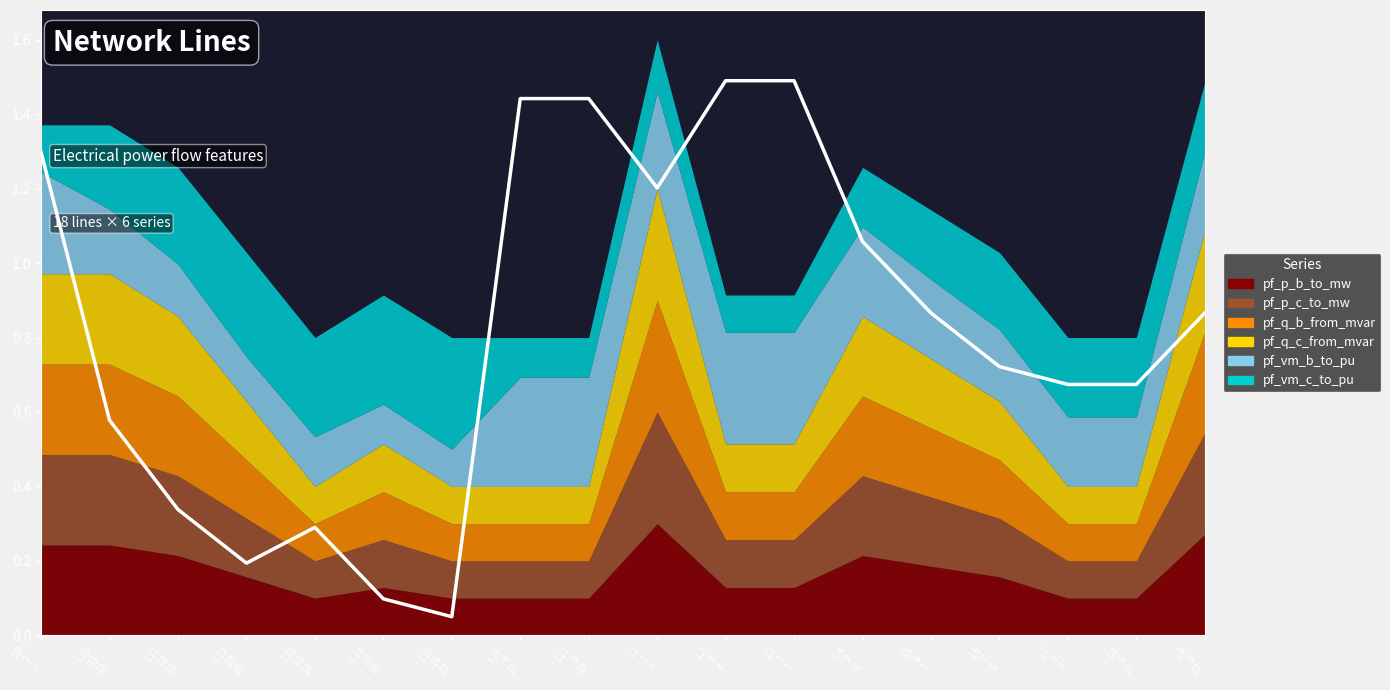

Between L9
3
11 and L17
5
19, which is larger?

L17
5
19